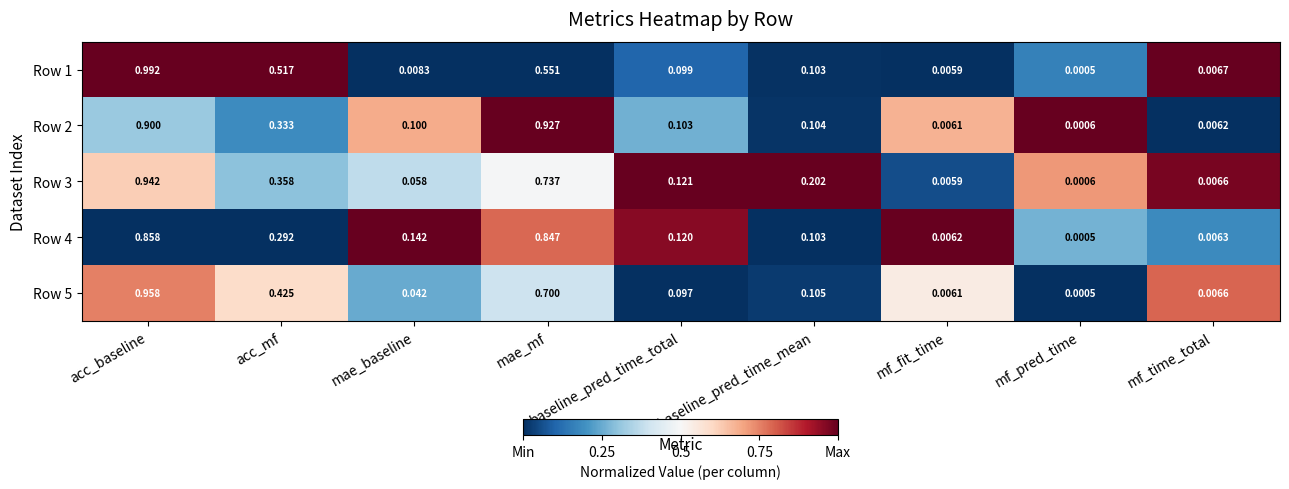

At which category is the sum across all series the highest?

acc_baseline